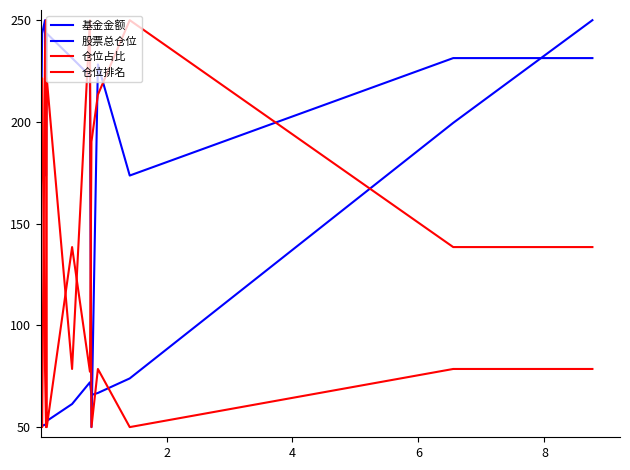

How many lines are shown in the chart?

4